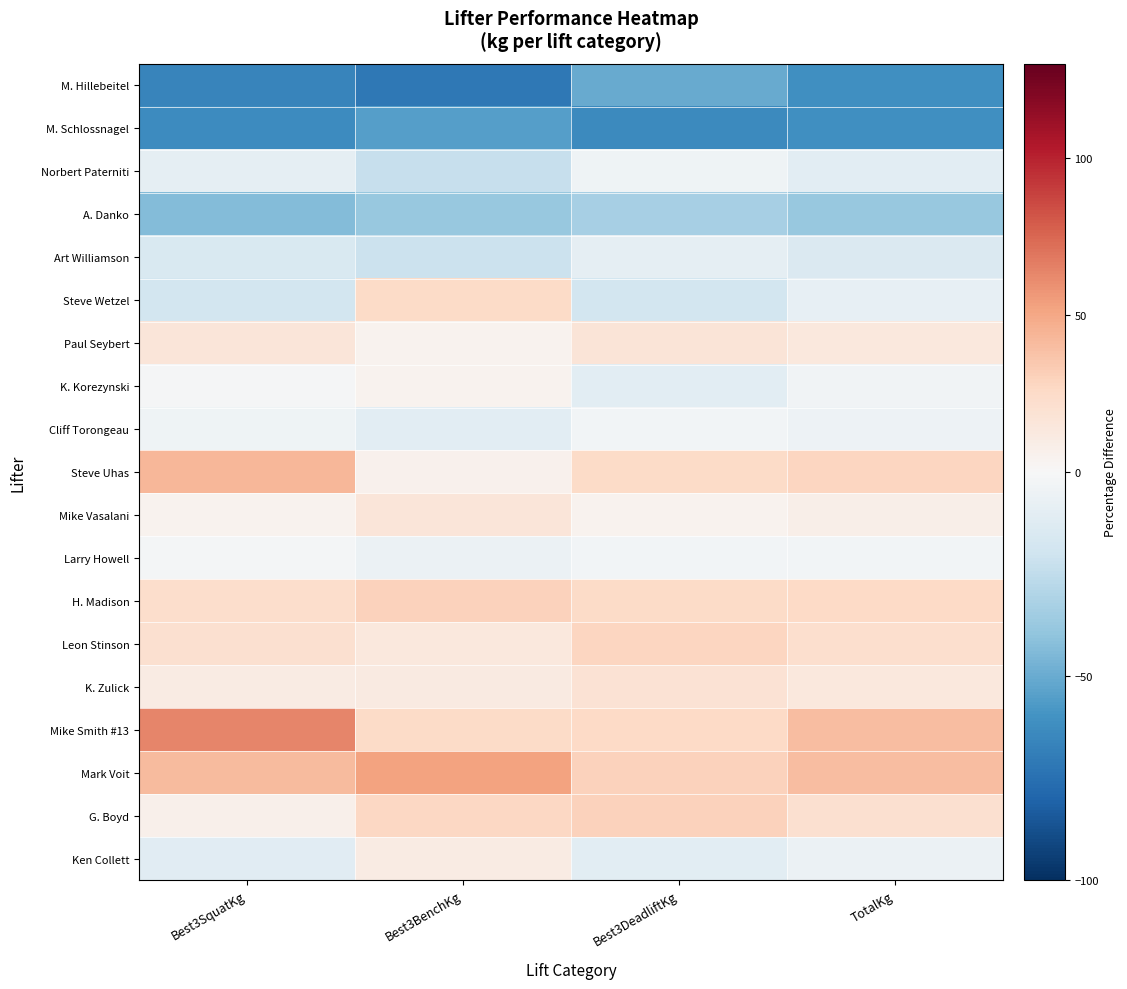

Which has a higher value, Best3SquatKg or TotalKg?

TotalKg